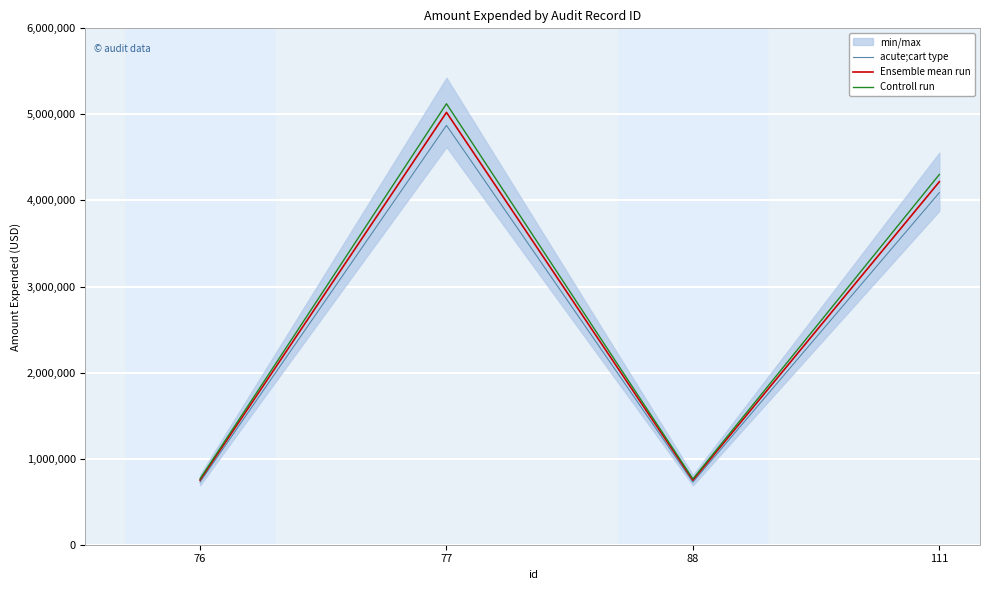

Is it true that Ensemble mean run equals 1163994.0 at 88?

False